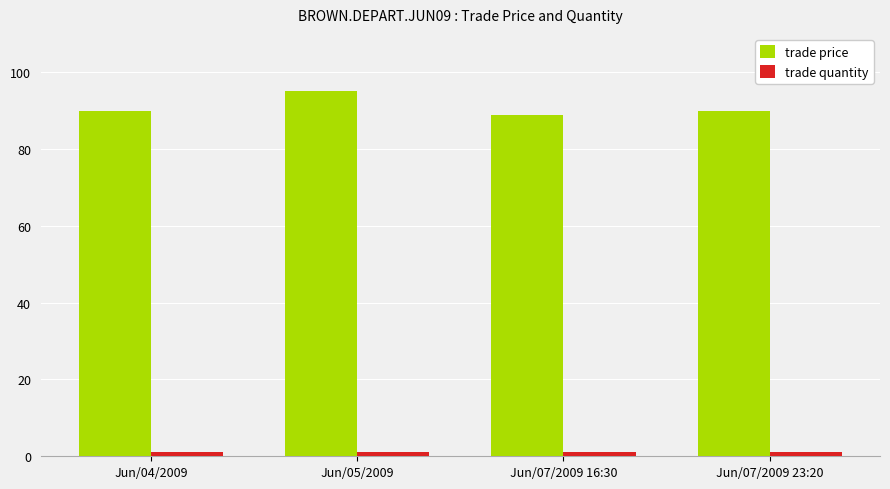

Is it true that trade price equals 95 at Jun/05/2009?

True